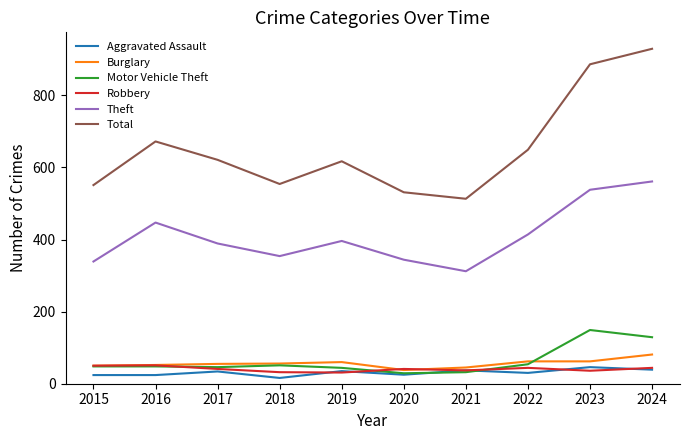

The Total series shows 929 at 2024. True or false?

True